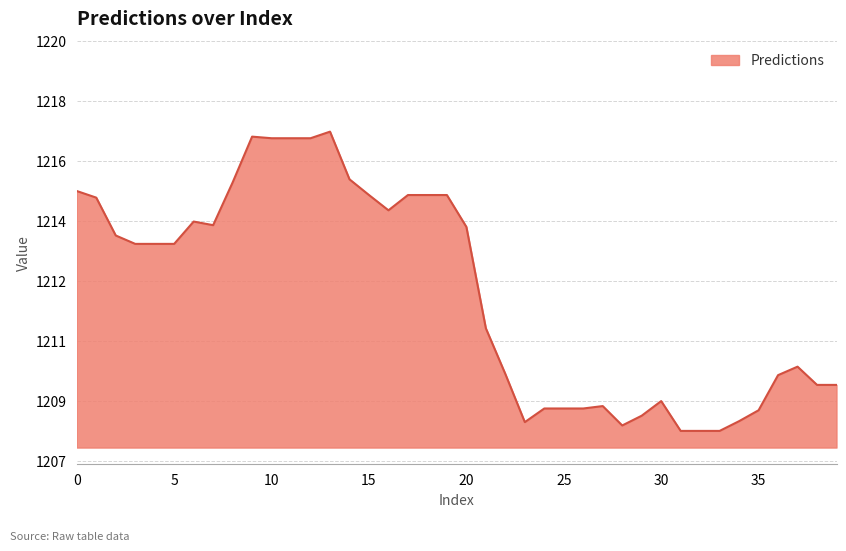

Does the chart have visible grid lines?

Yes